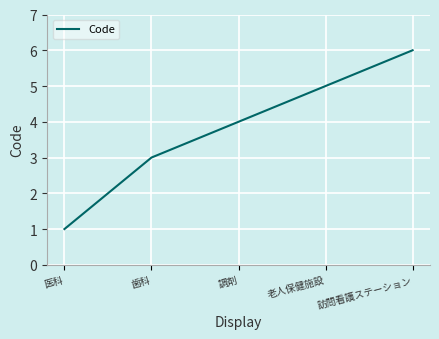

What is the average value?

4